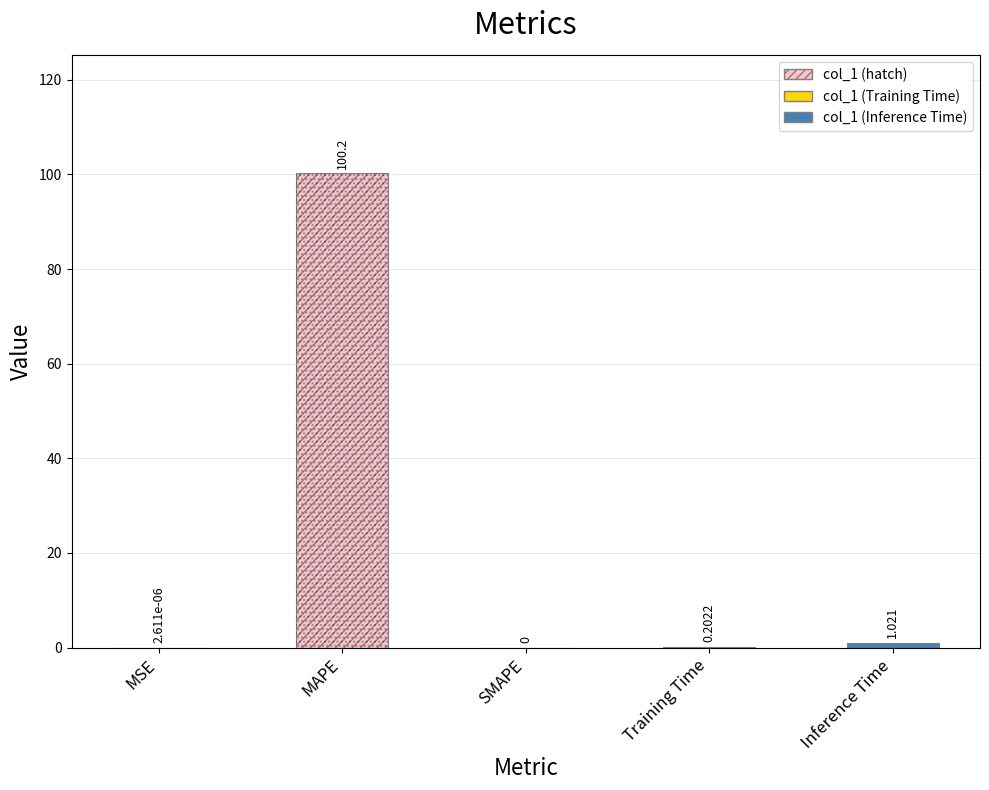

What is the change in value from SMAPE to Training Time?

+0.2